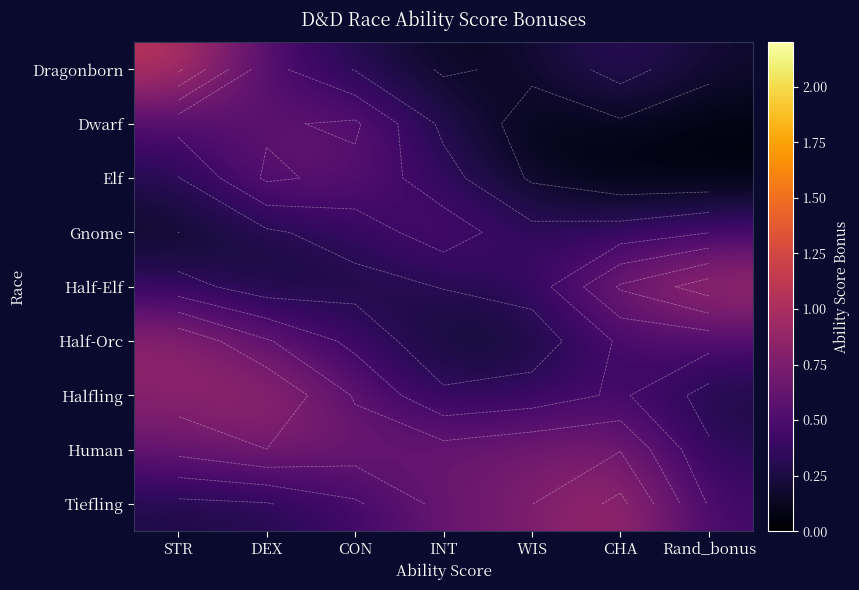

Rank the series at CON from highest to lowest value.

Human, Dwarf, Halfling, Elf, Tiefling, Half-Orc, Gnome, Dragonborn, Half-Elf